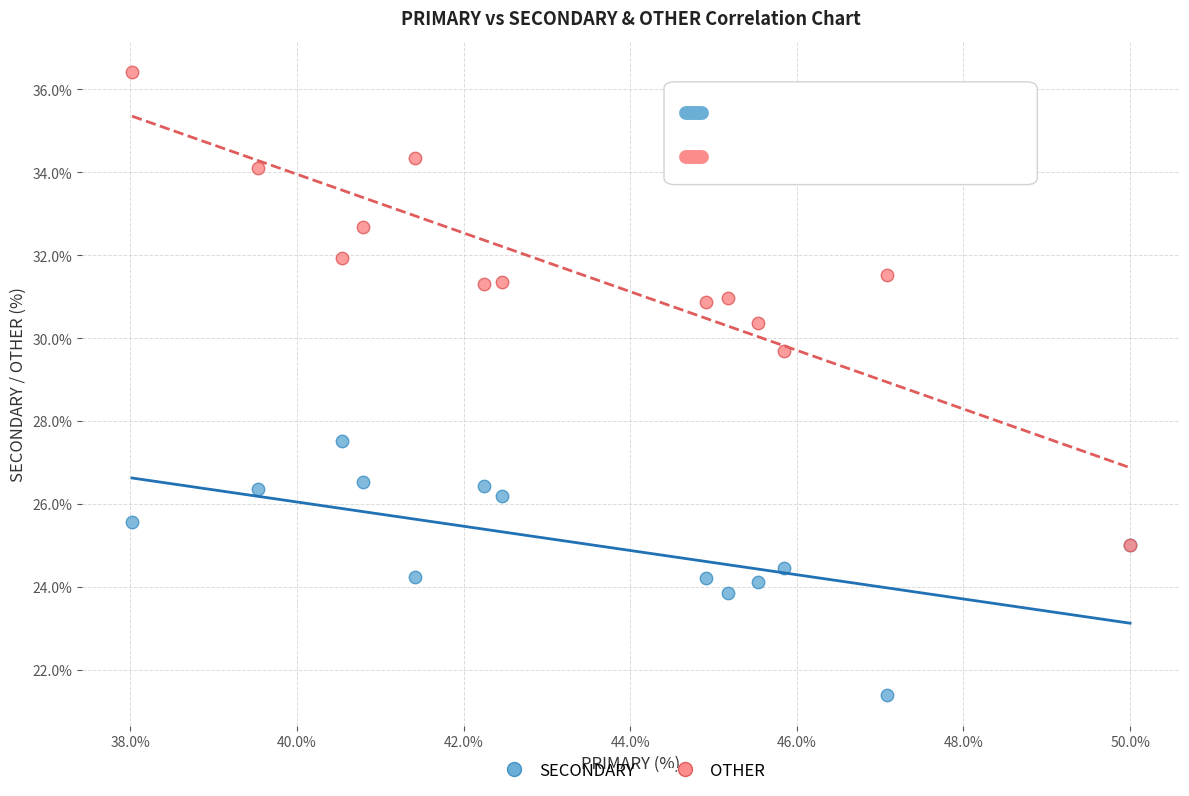

Which series contains the highest Y value?

OTHER